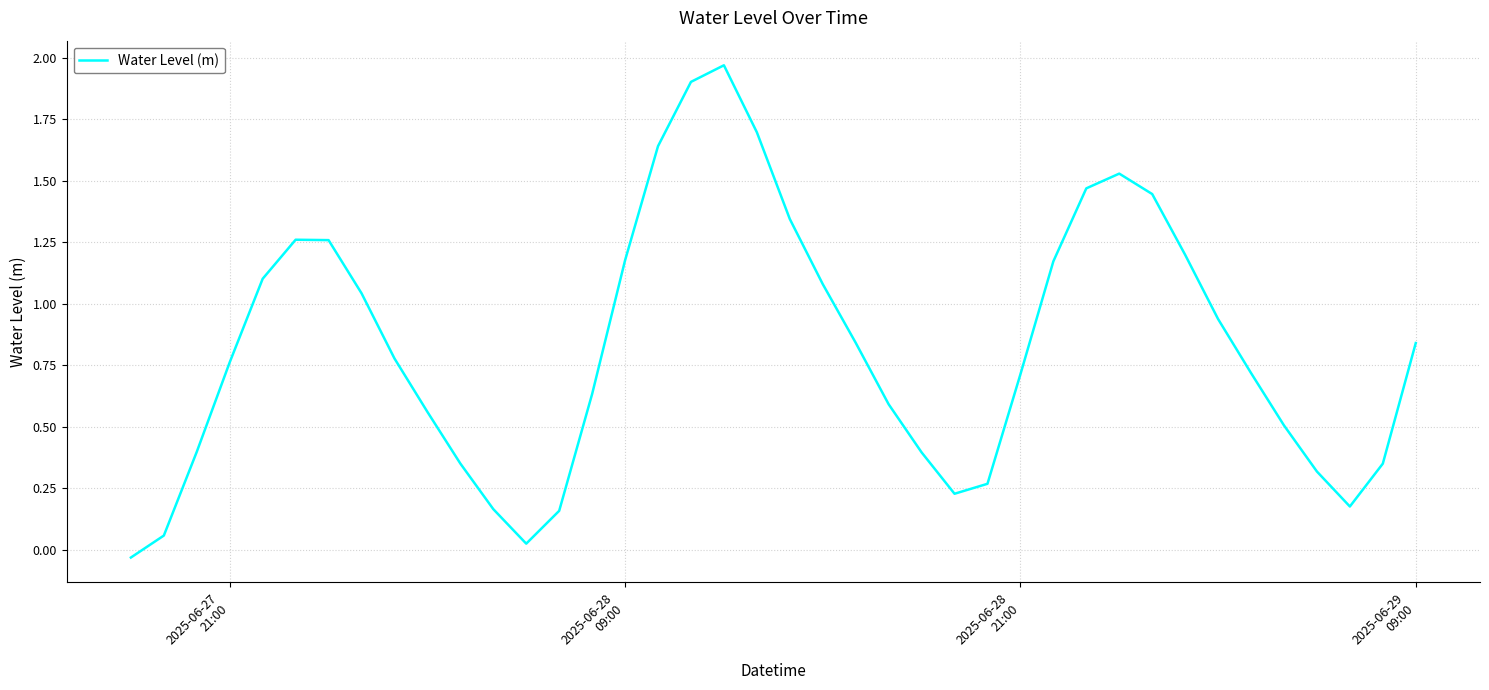

Does the chart have visible grid lines?

Yes